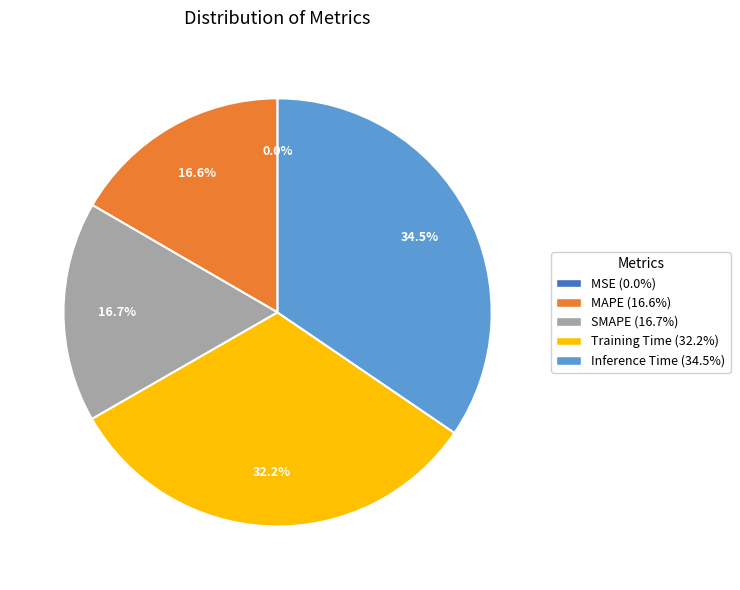

To the nearest percent, what portion does Training Time represent?

32%